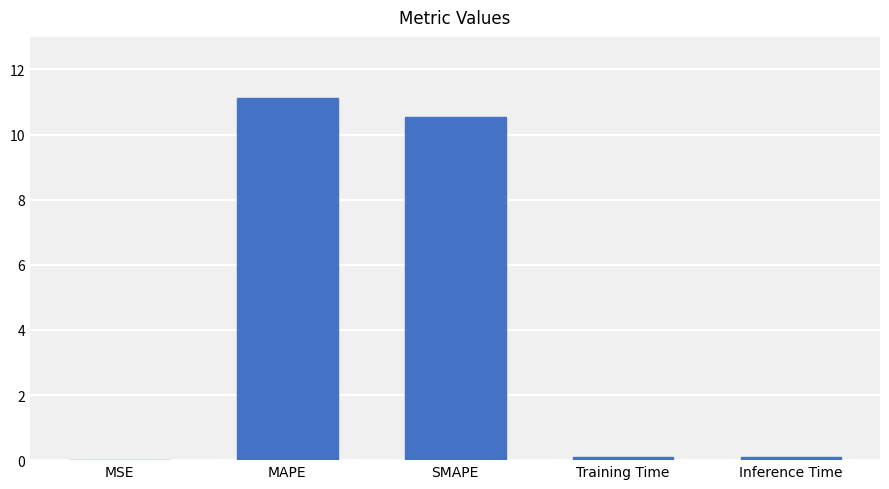

What is the greatest value displayed?

11.1